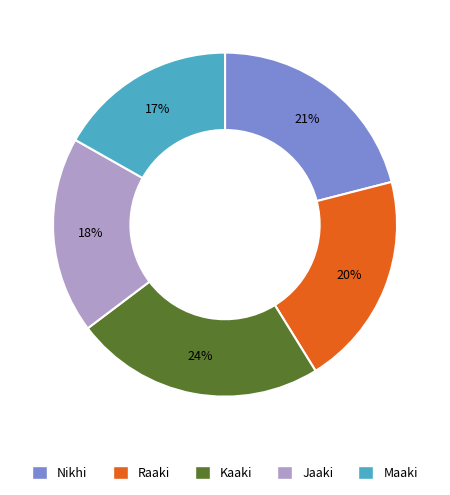

The Raaki slice represents 28% of the pie. True or false?

False